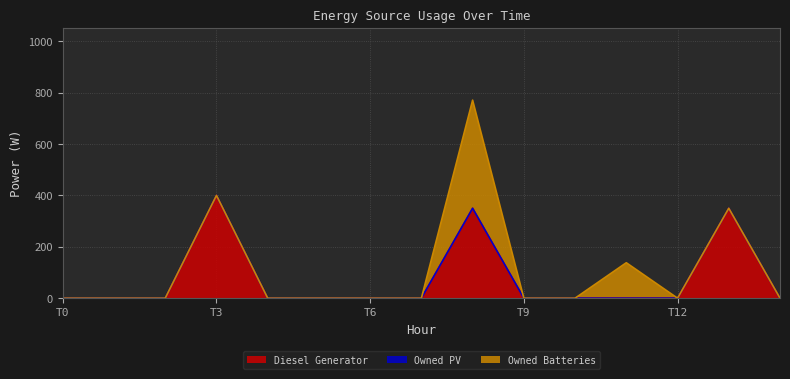

Which series changed the most between 0 and 2?

Diesel Generator